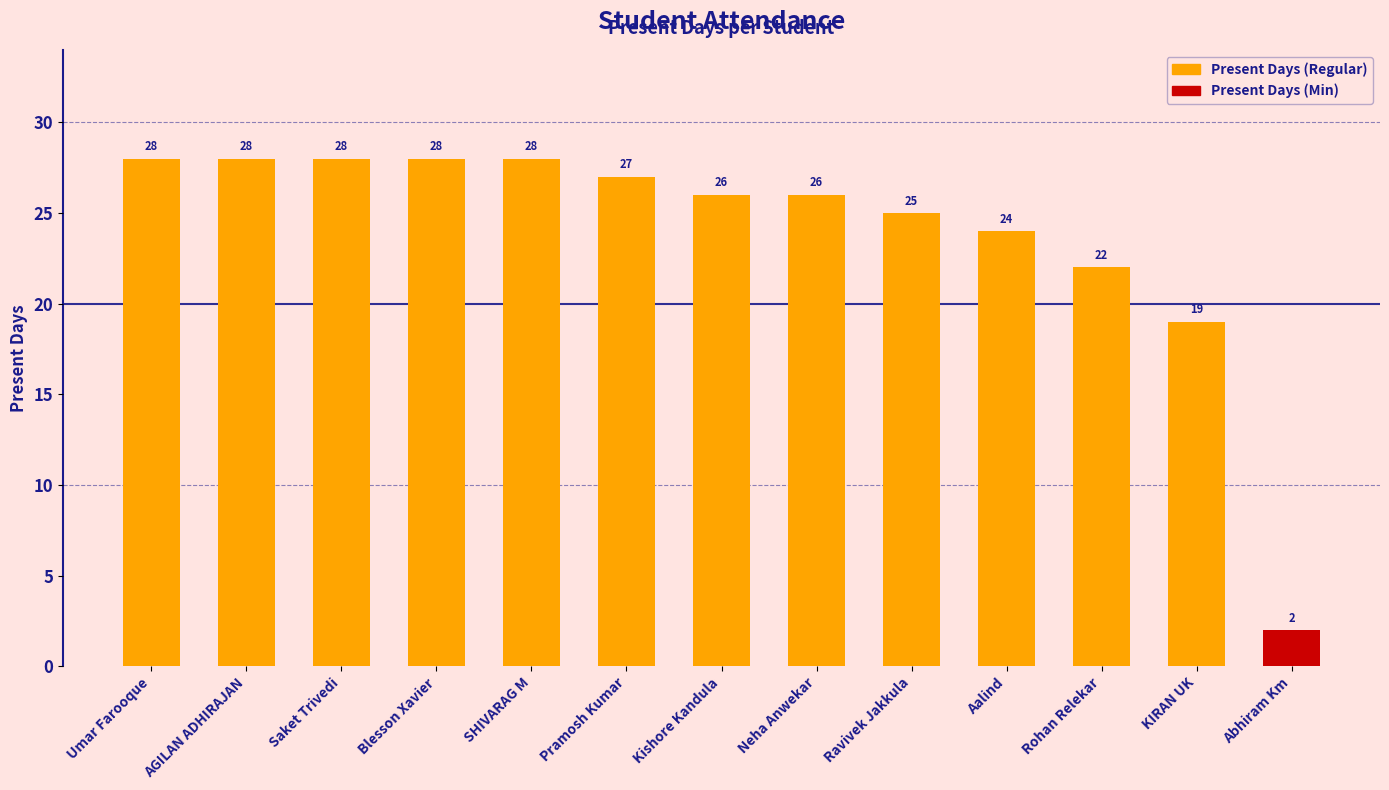

What position from the right is Umar Farooque?

13